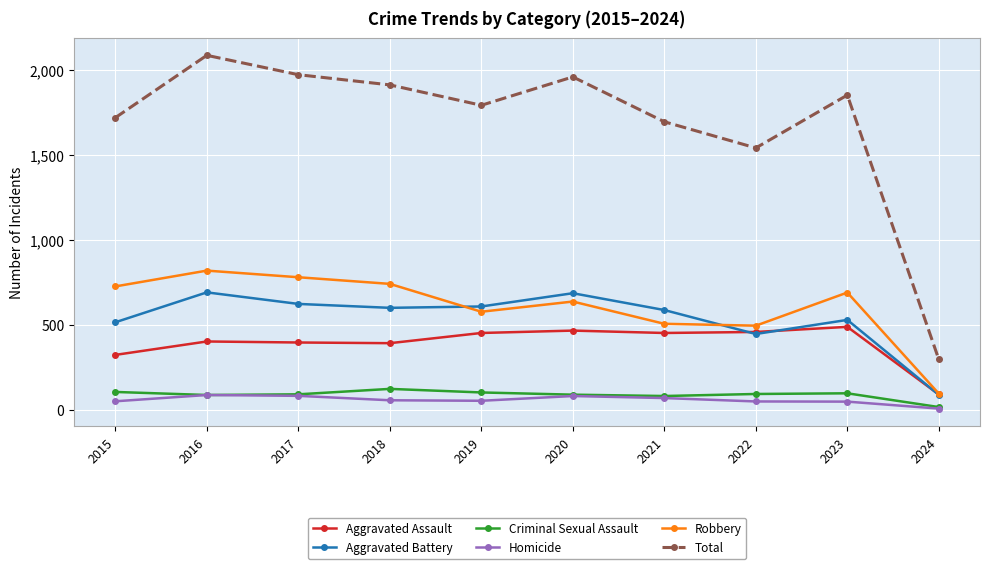

Which series has the widest spread of values?

Total